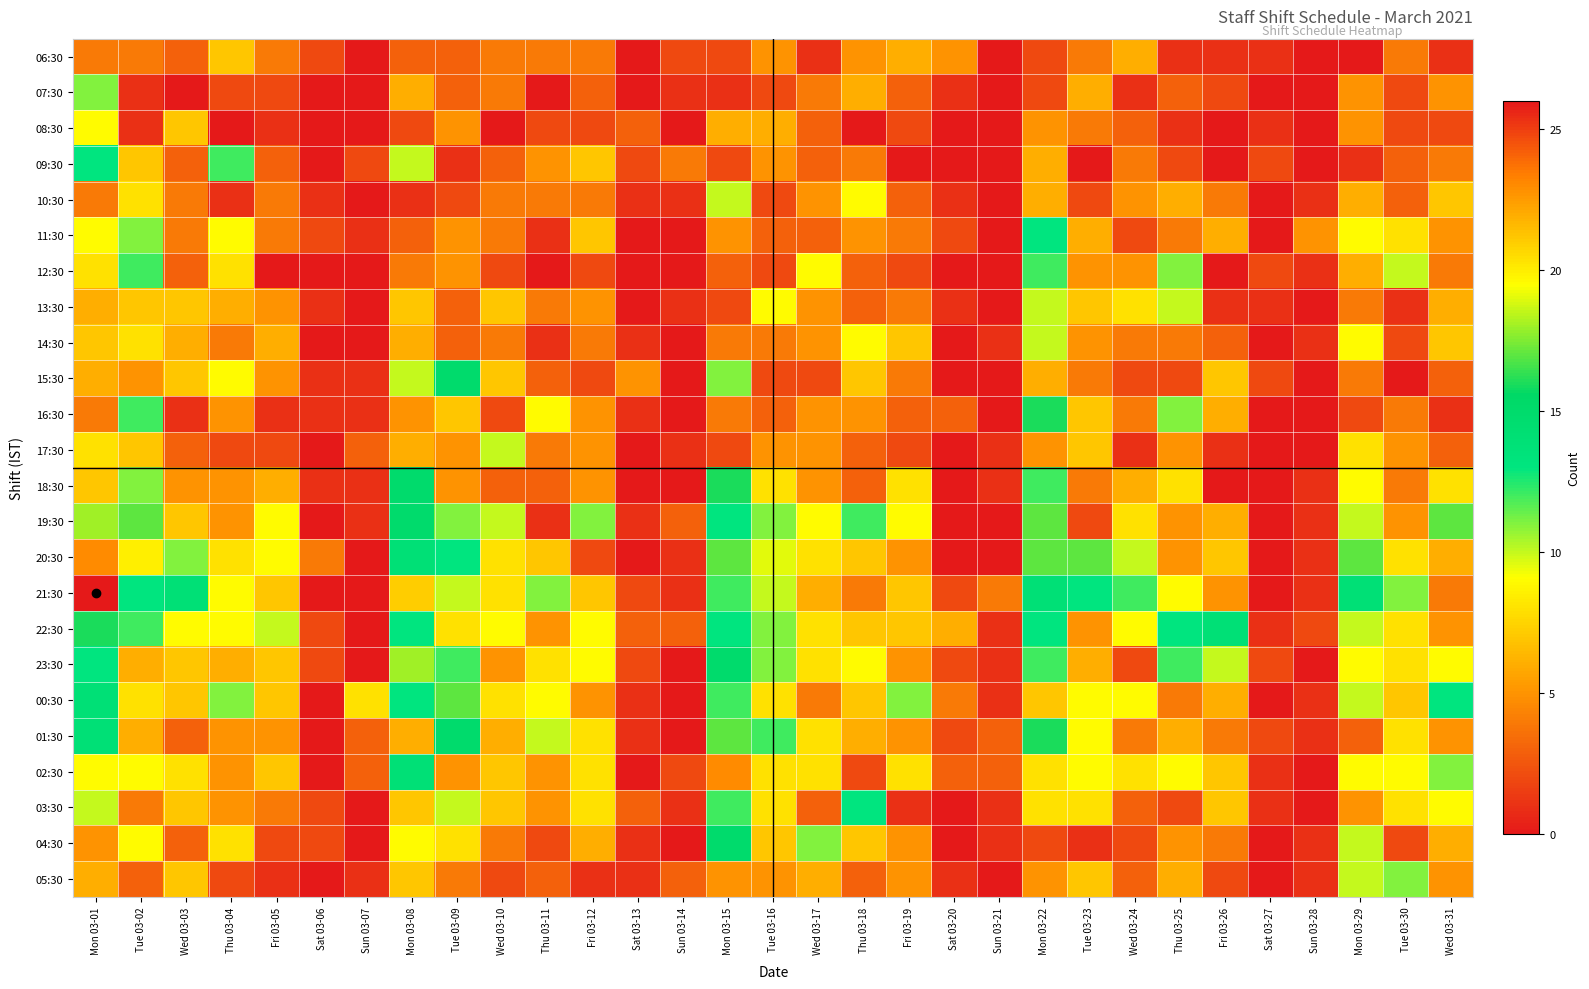

Which series changed the most between Mon 03-01 and Tue 03-02?

21:30